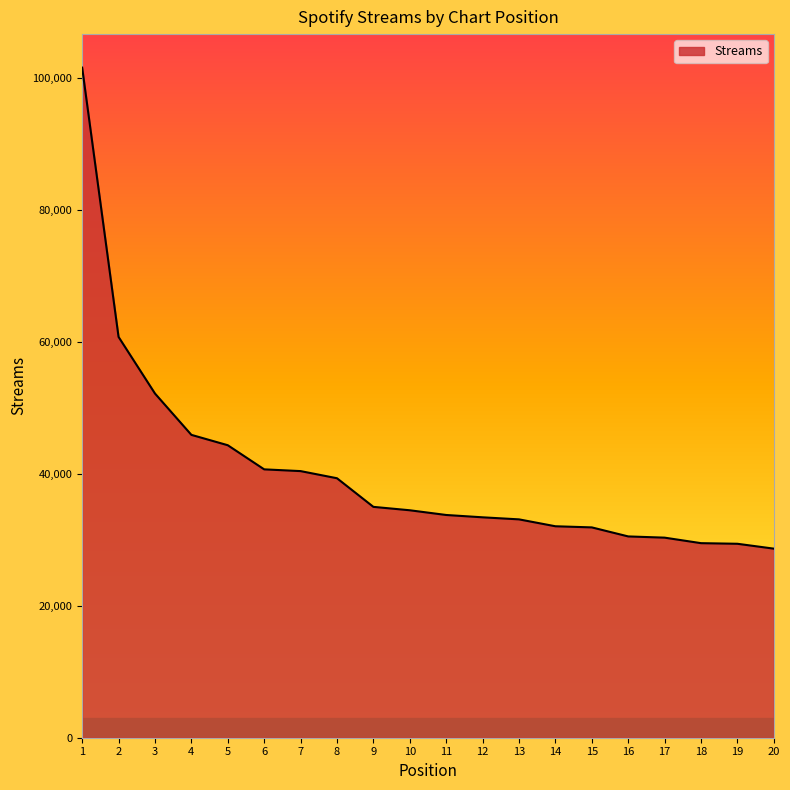

How many lines are shown in the chart?

1